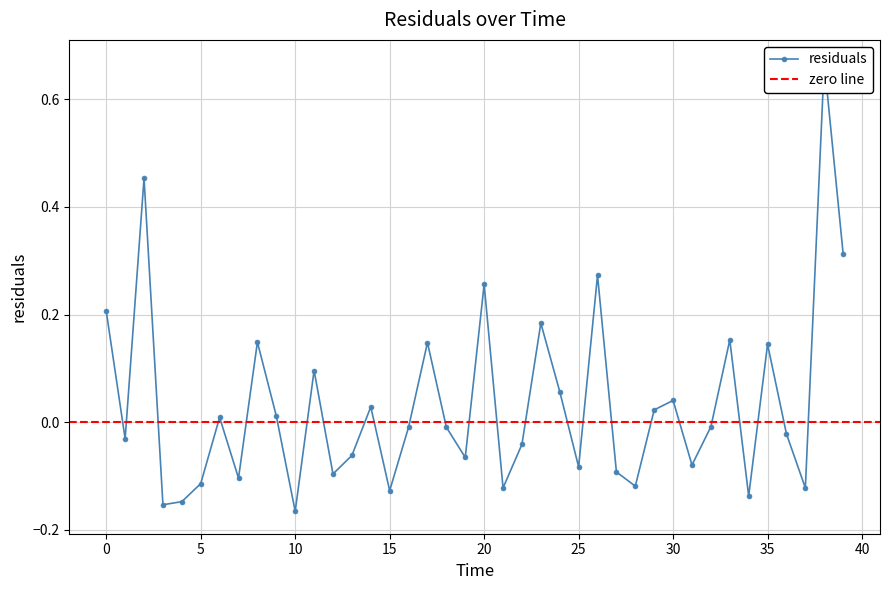

How many lines are shown in the chart?

1